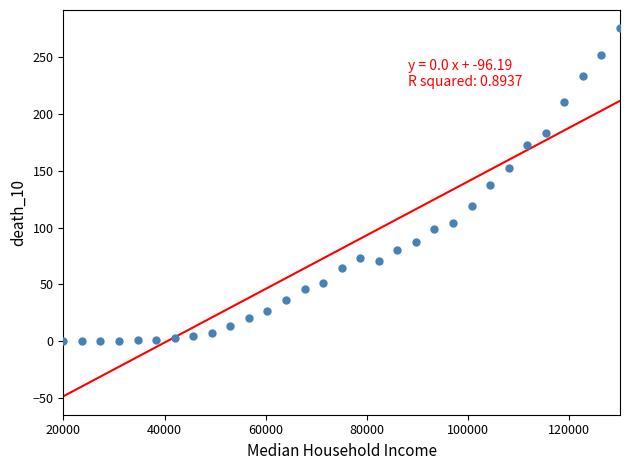

What is the range of Y values (max minus min)?

275.5